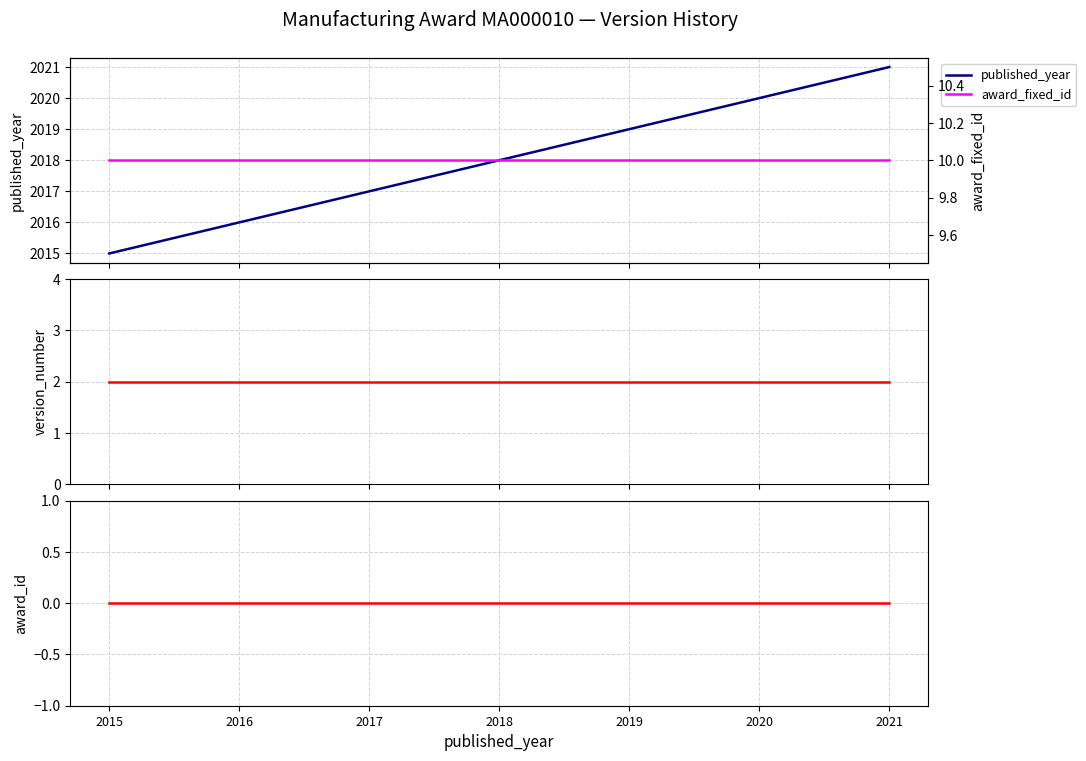

Which has a higher value, 2016 or 2018?

2018